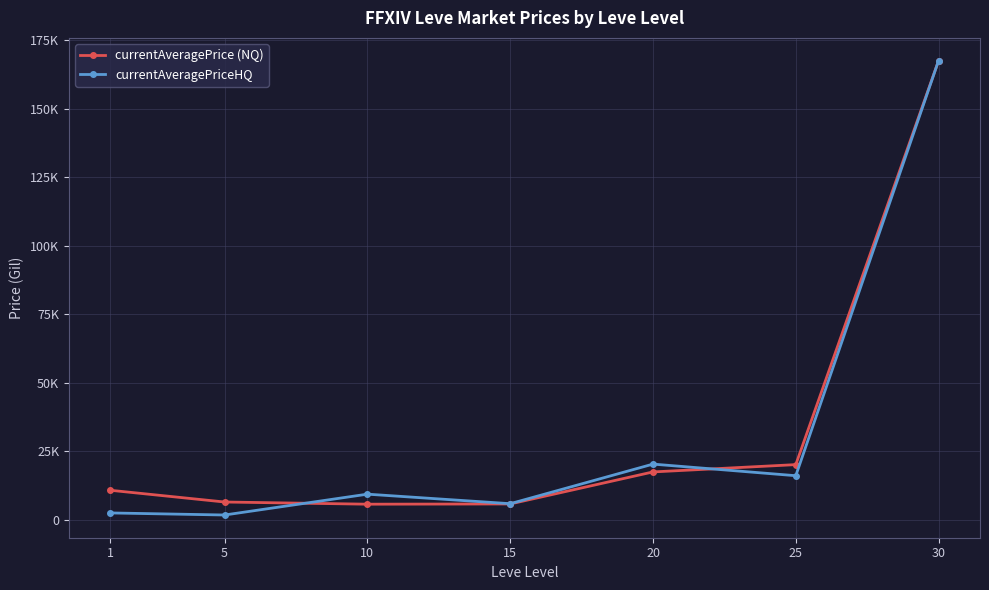

Is this an area chart (filled region under the line)?

No